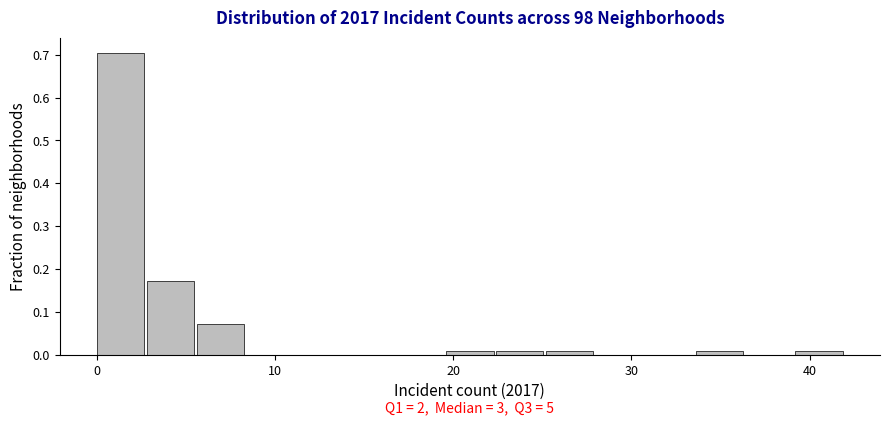

Around what value on the x-axis is the tallest bar? Give the approximate position of its centre, as read against the axis.

1